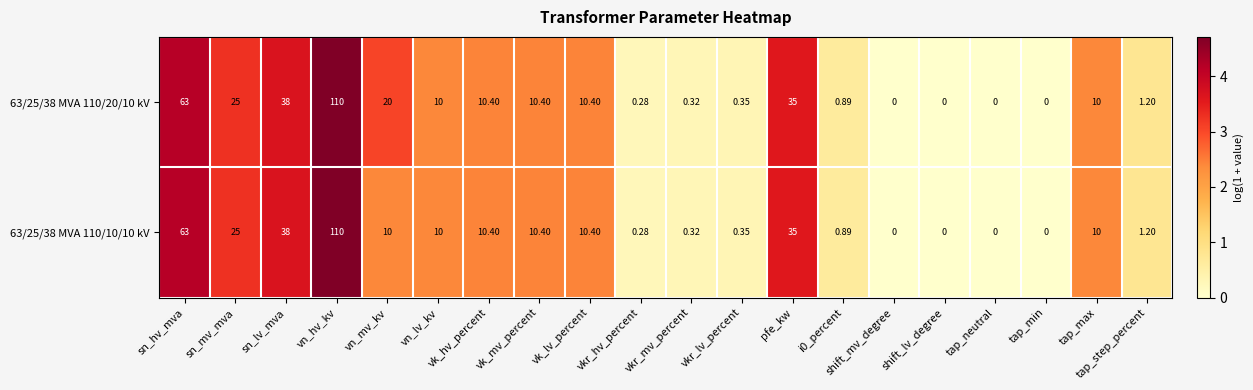

Count the number of data series in this chart.

2